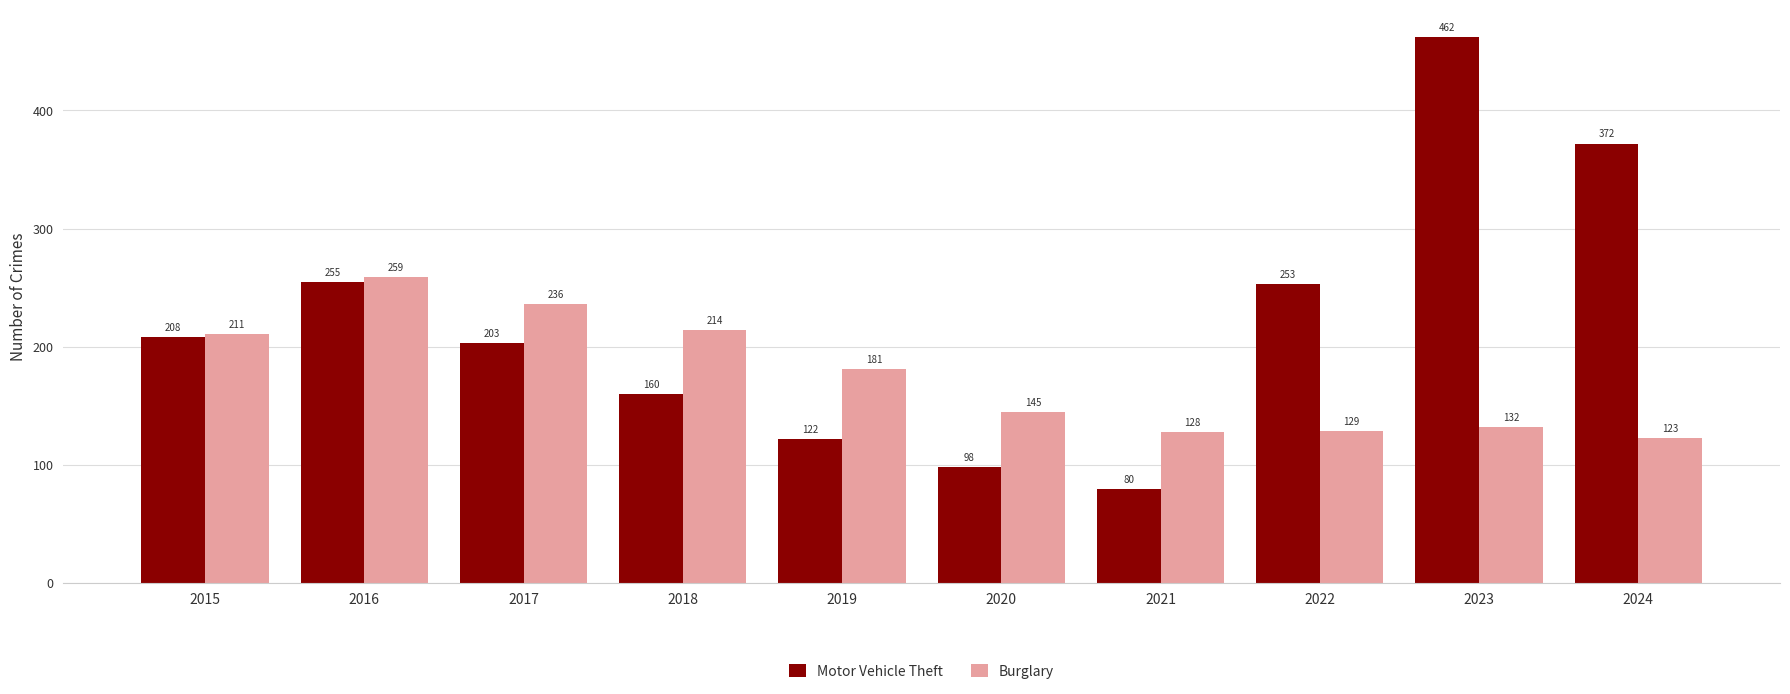

At which category is the sum across all series the highest?

2023